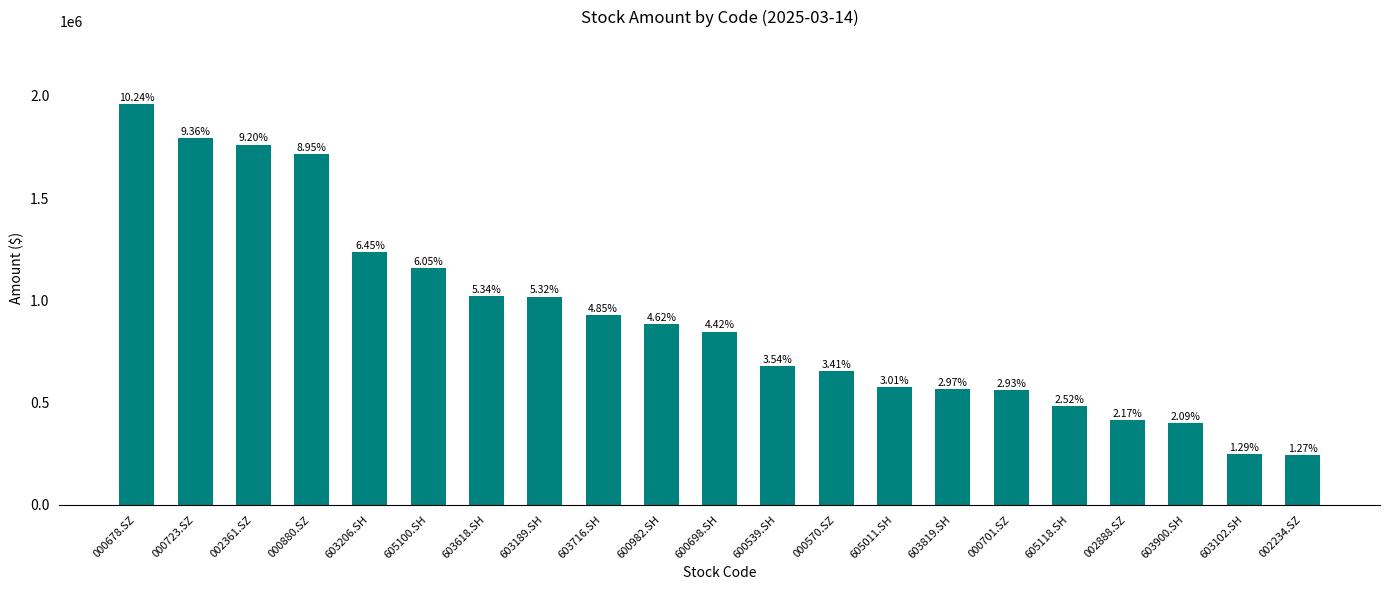

What is the label of the 14th bar from the right?

603189.SH